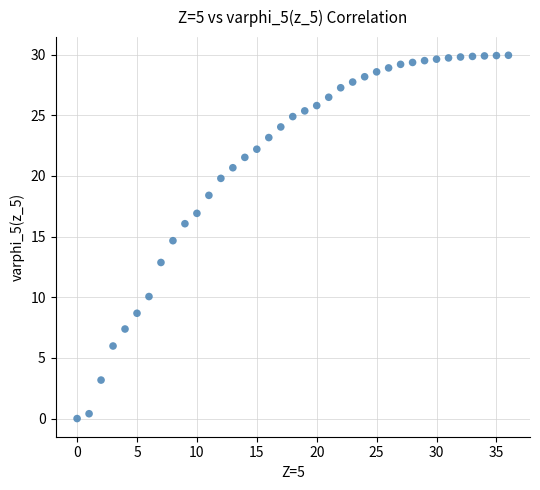

What Y value in the scatter plot is closest to 14?

14.7